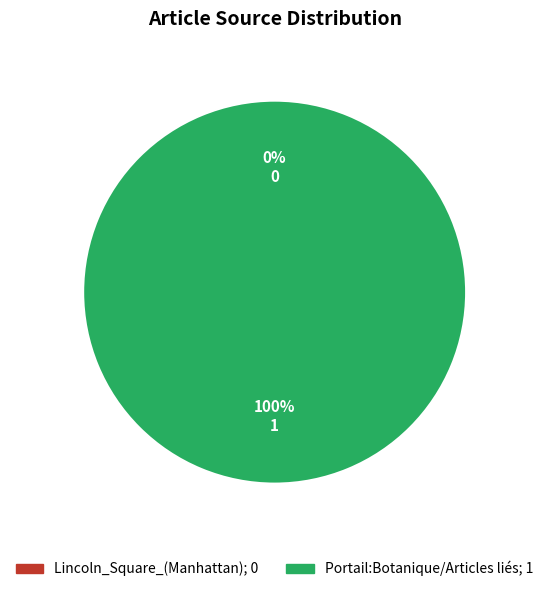

Which slice represents more than half of the pie?

Portail:Botanique/Articles liés